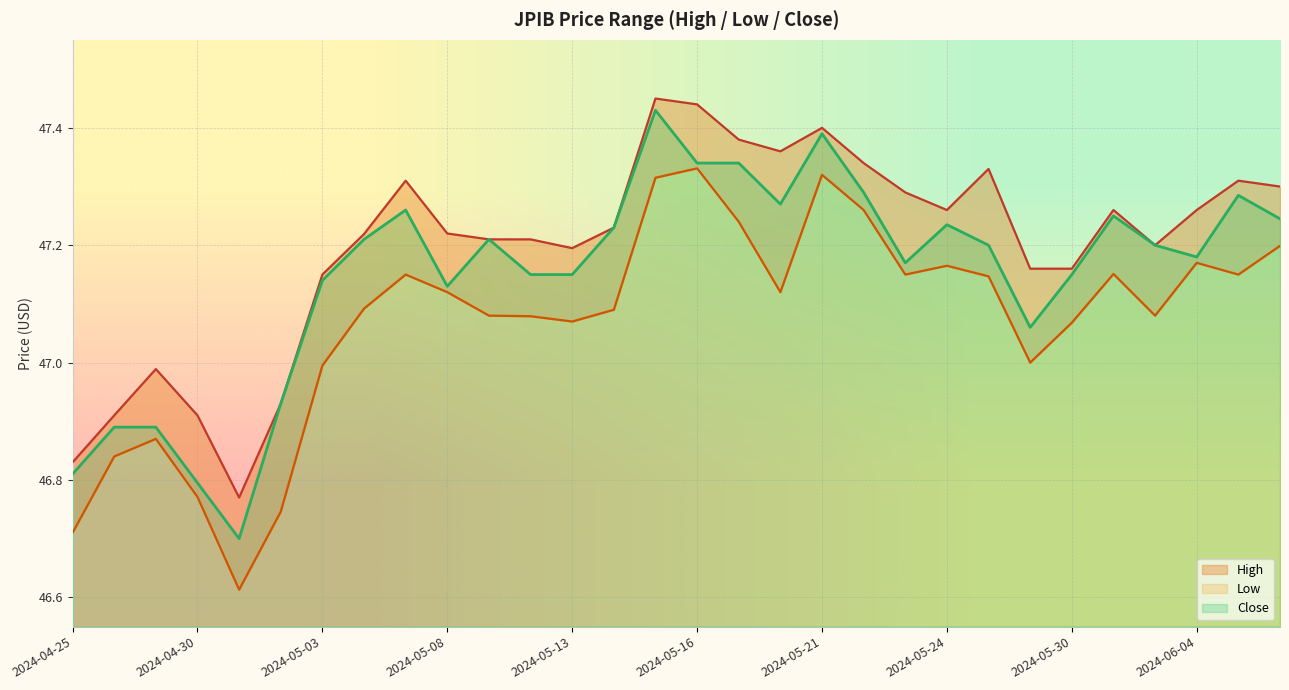

What is the sum of the Low values at 2024-05-28 and 2024-05-15?

94.5